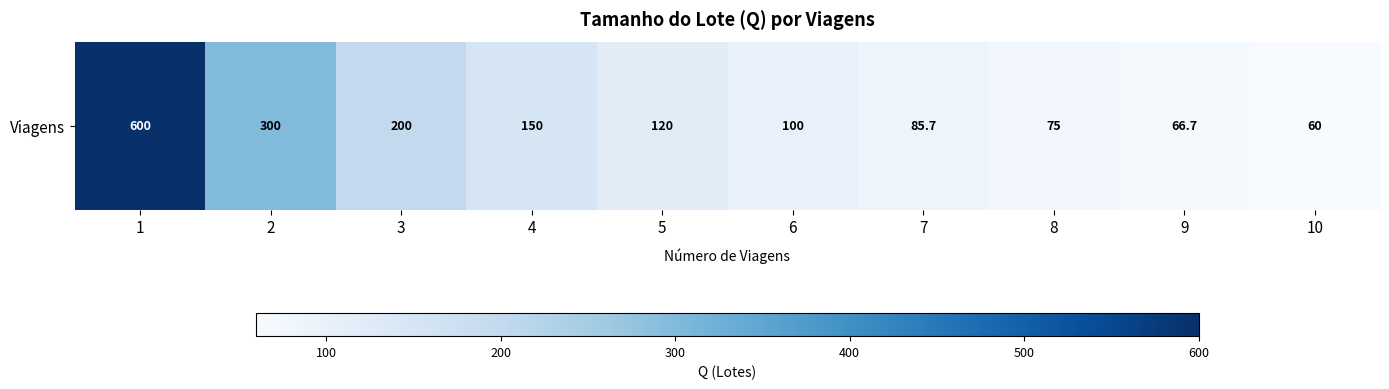

Reading right to left, extract all data points from this chart.

10=60.0	9=66.7	8=75.0	7=85.7	6=100.0	5=120.0	4=150.0	3=200.0	2=300.0	1=600.0